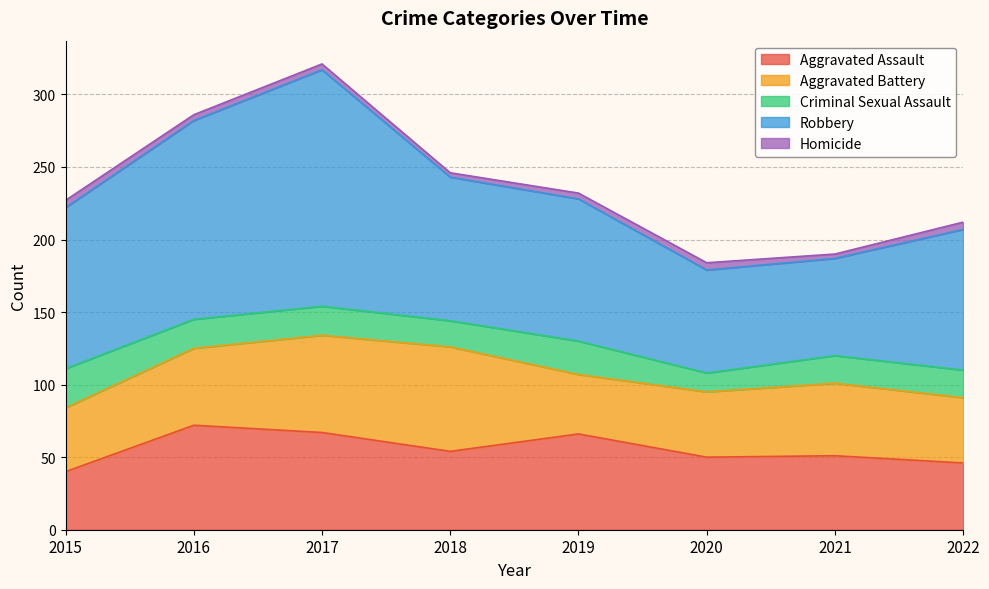

Reading left to right, extract all data points from this chart.

Aggravated Assault: 40	72	67	54	66	50	51	46
Aggravated Battery: 44	53	67	72	41	45	50	45
Criminal Sexual Assault: 27	20	20	18	23	13	19	19
Robbery: 111	137	163	99	98	71	67	97
Homicide: 5	4	4	3	4	5	3	5